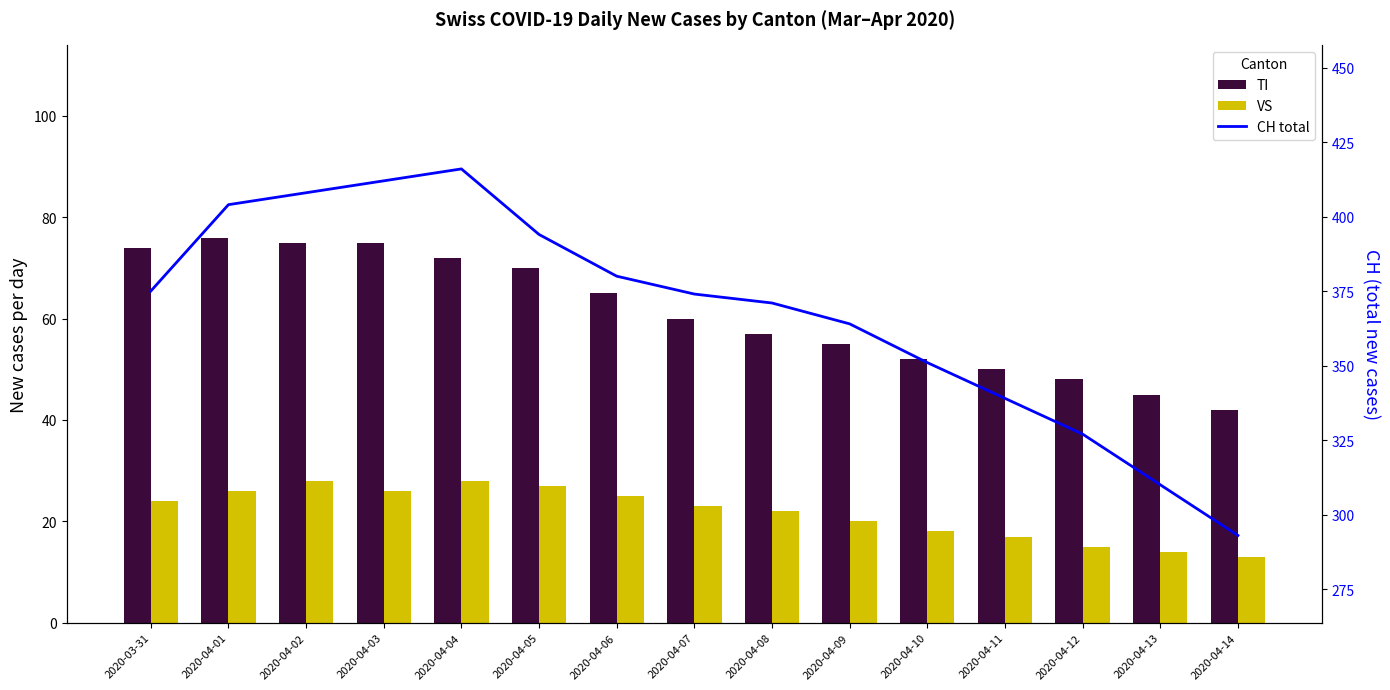

True or false: VS has a value of 8 at 2020-04-10.

False